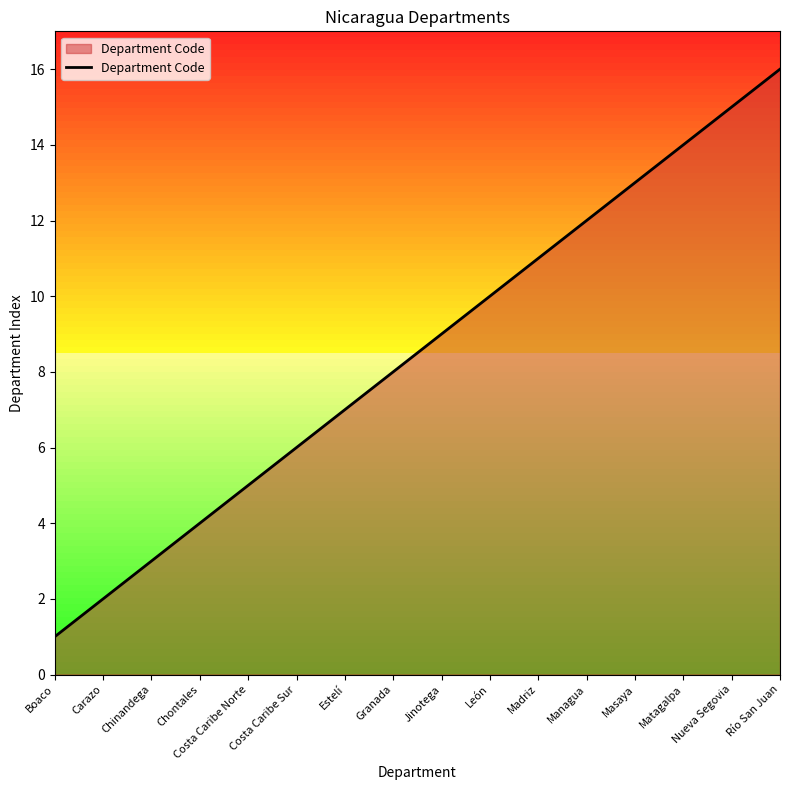

At which category does the chart reach its minimum across all series?

Boaco